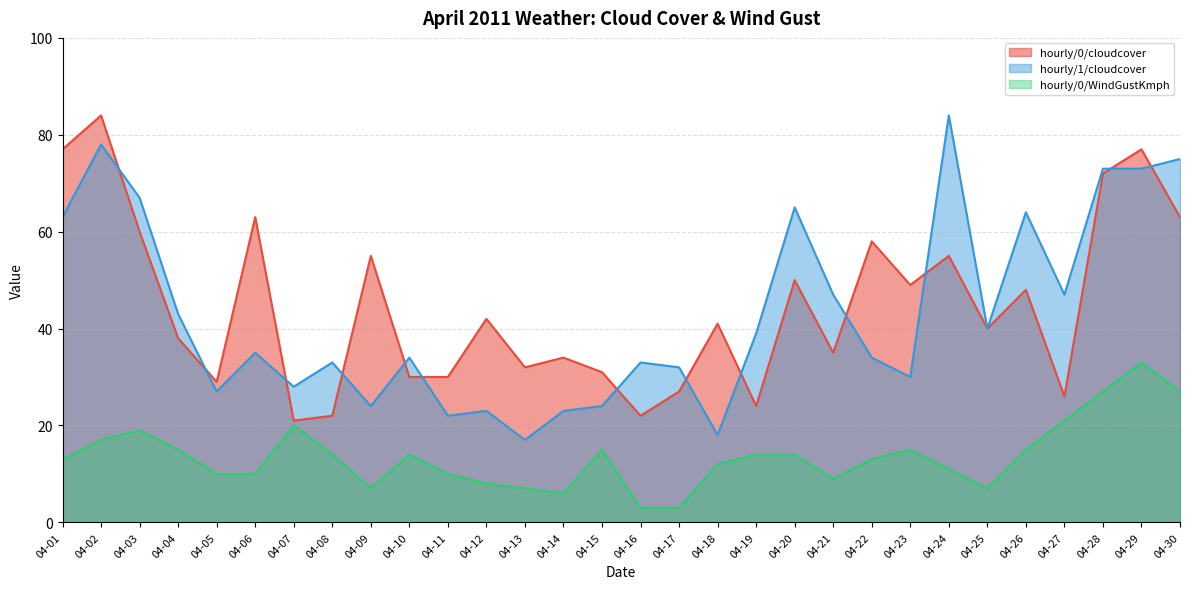

How many lines are shown in the chart?

3